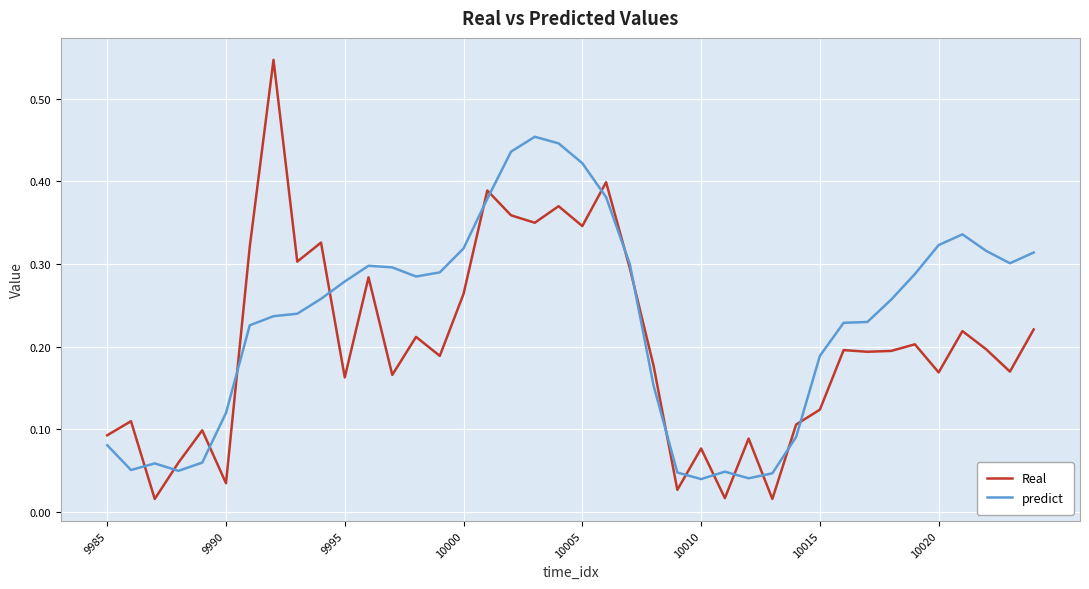

Which series has the largest range (max minus min)?

Real